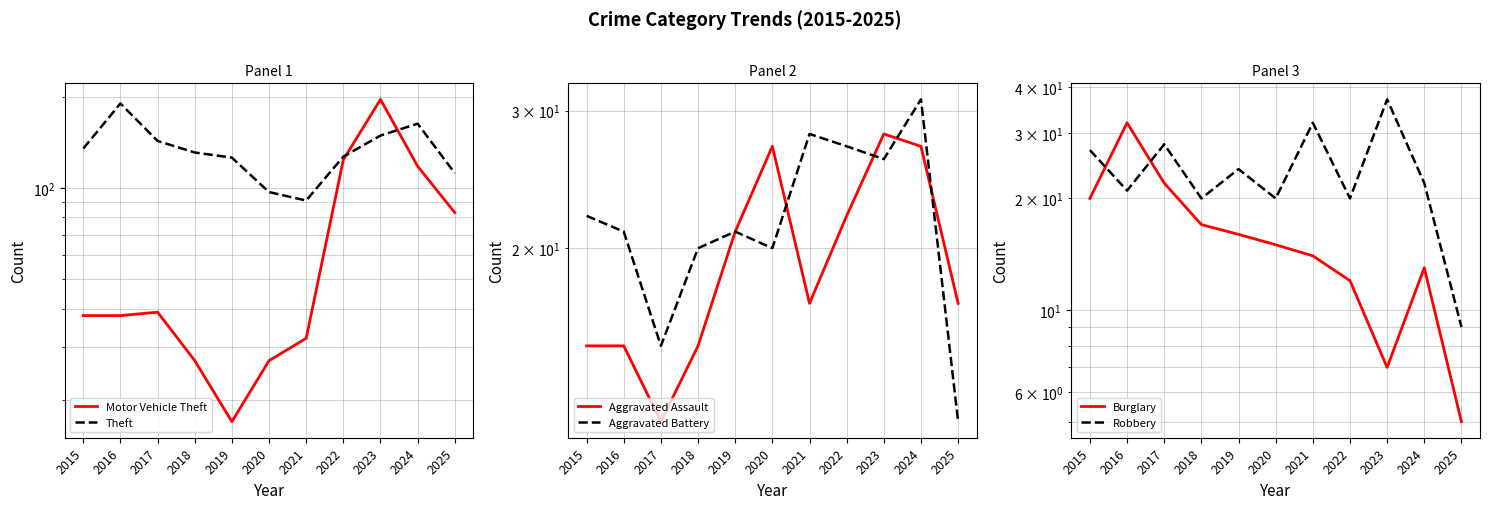

True or false: Aggravated Battery has a value of 47 at 2022.

False